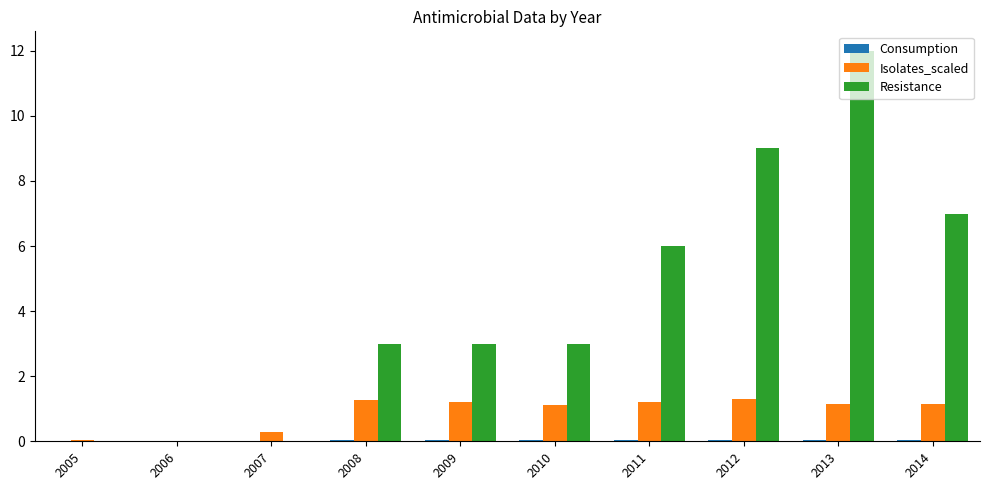

What is the sum of all Isolates_scaled values?

8.7